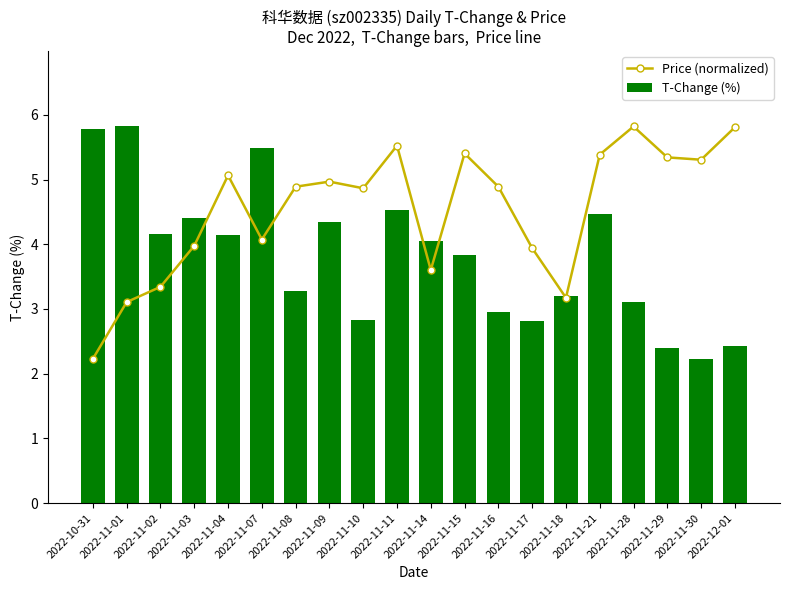

The Price (normalized) series shows 5.8 at 2022-11-28. True or false?

True